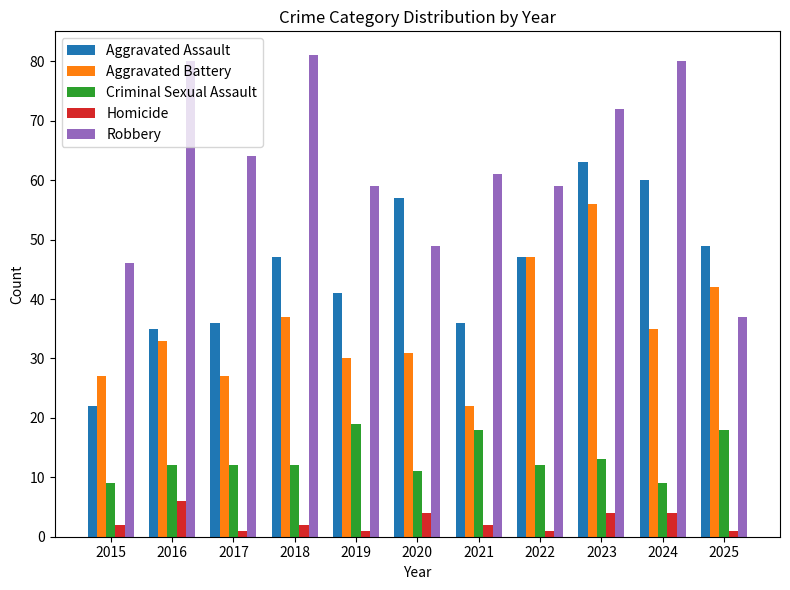

Reading right to left, what are all the values shown in this chart?

Aggravated Assault: 49	60	63	47	36	57	41	47	36	35	22
Aggravated Battery: 42	35	56	47	22	31	30	37	27	33	27
Criminal Sexual Assault: 18	9	13	12	18	11	19	12	12	12	9
Homicide: 1	4	4	1	2	4	1	2	1	6	2
Robbery: 37	80	72	59	61	49	59	81	64	80	46